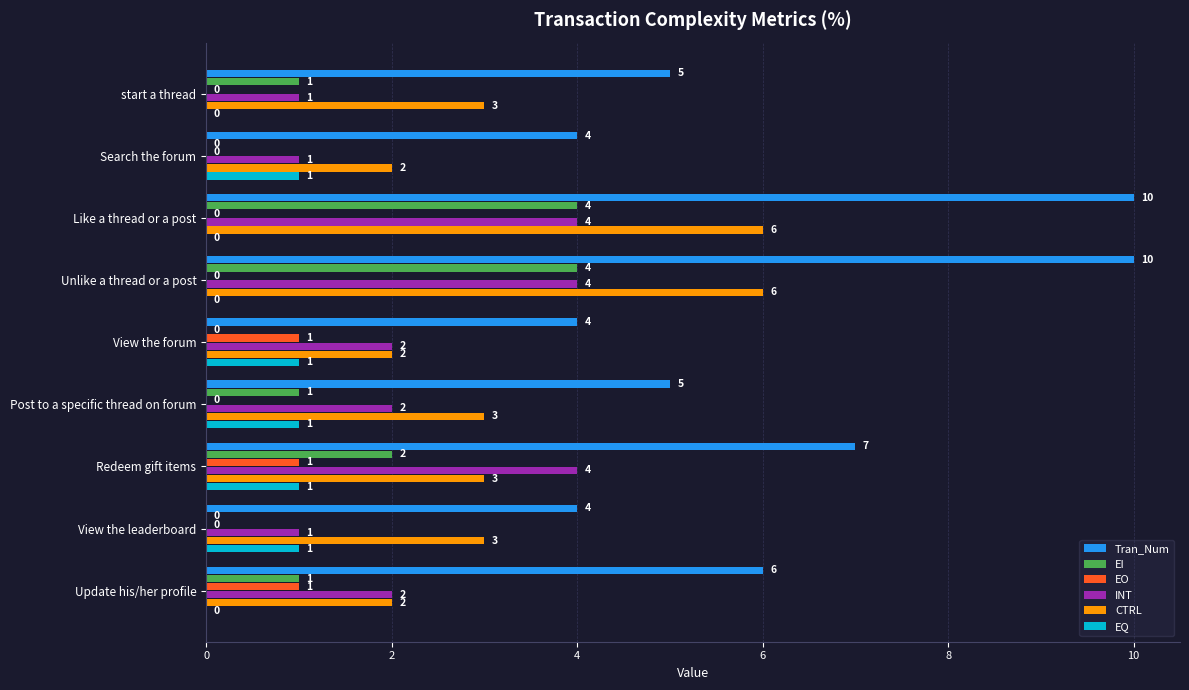

True or false: Tran_Num has a value of 10 at Like a thread or a post.

True